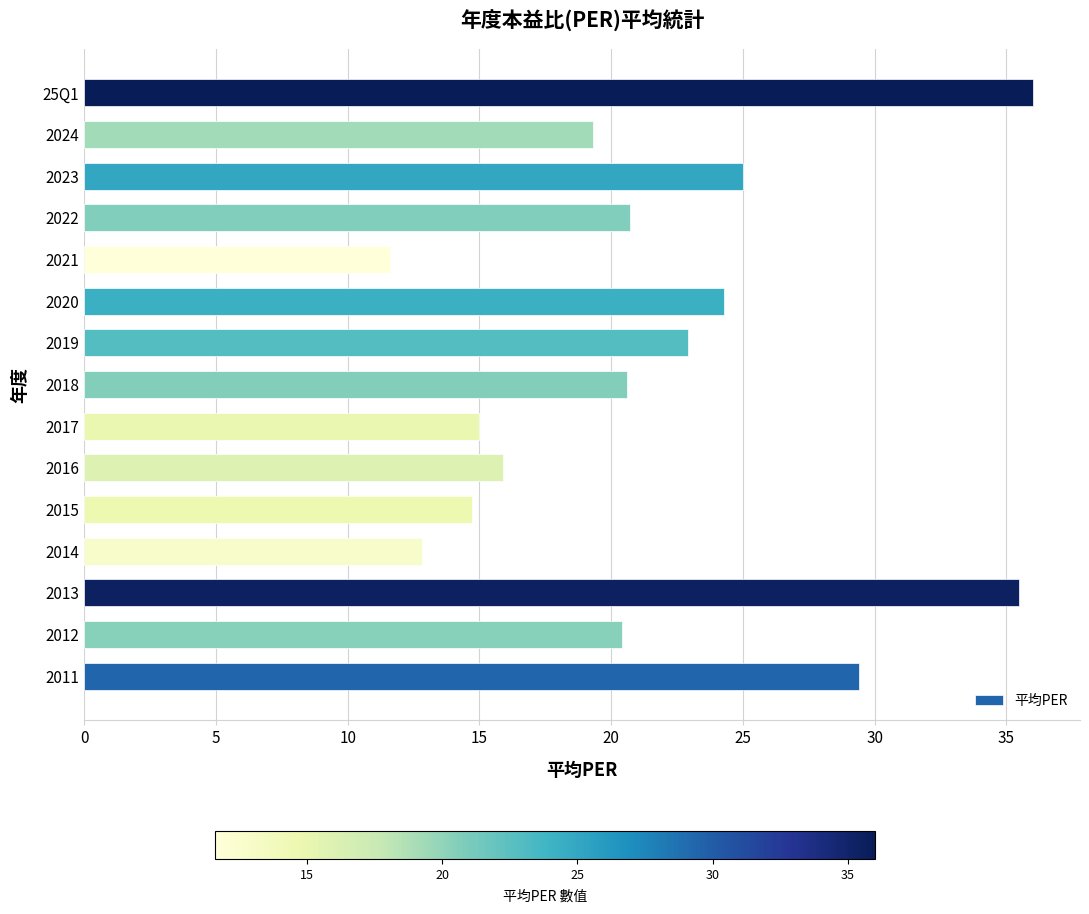

At which label is the value closest to 23?

2019